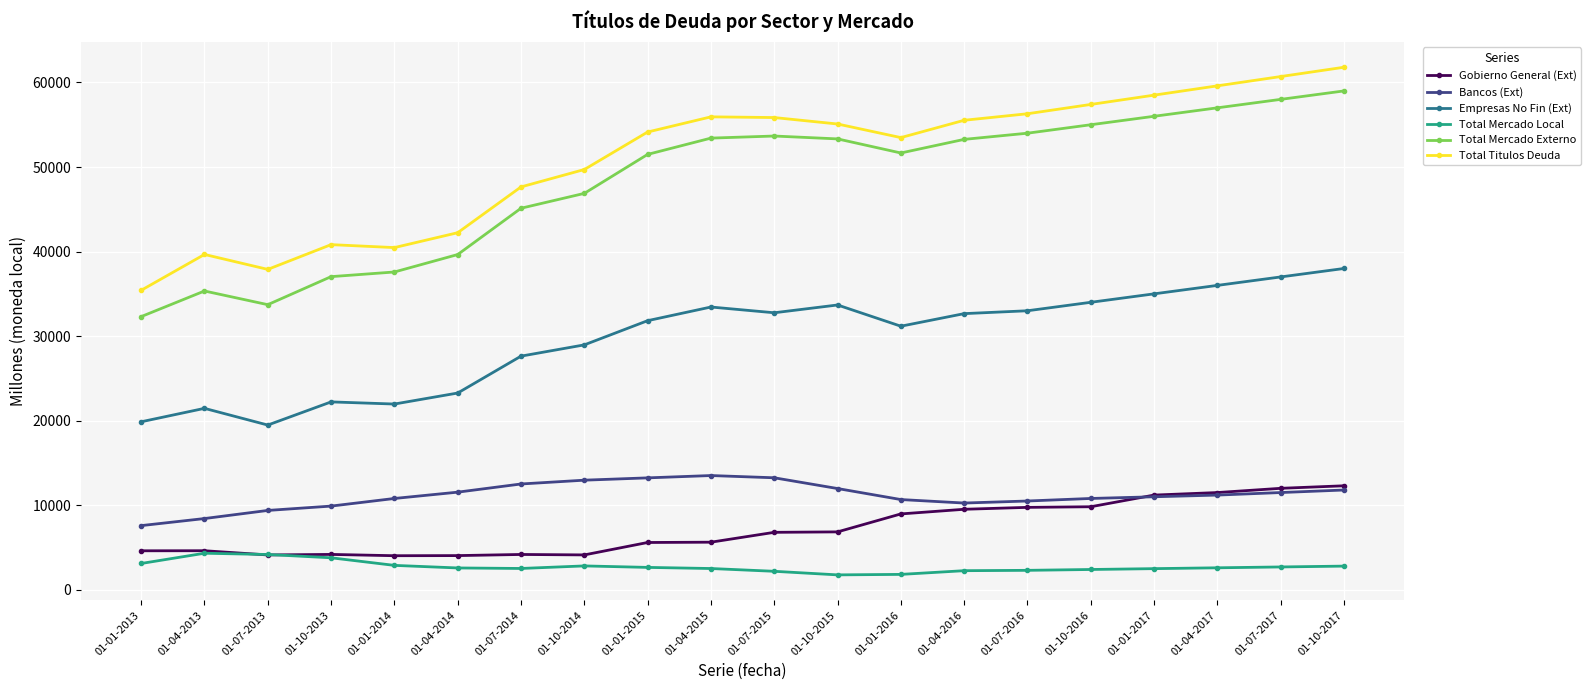

True or false: Bancos (Ext) and Total Mercado Local cross at least once.

False